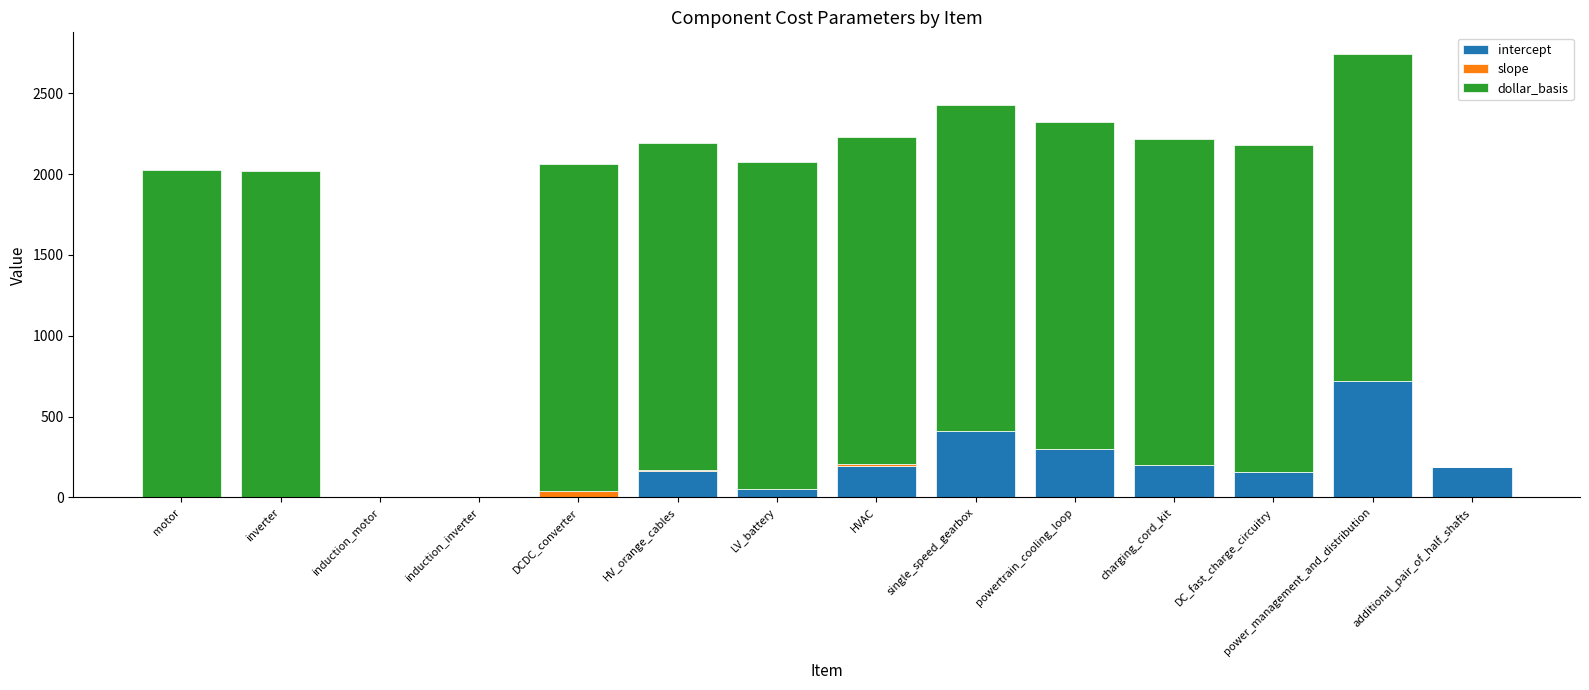

What is the highest value of the intercept series?

720.0